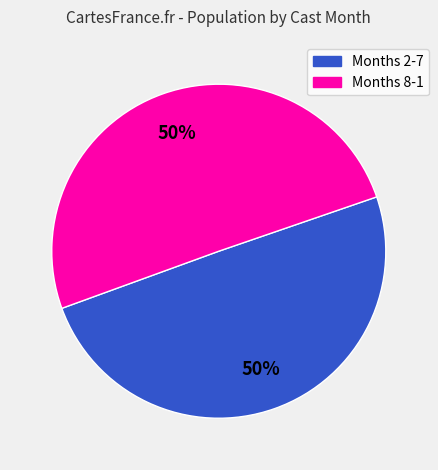

To the nearest percent, what is the average slice percentage?

50%